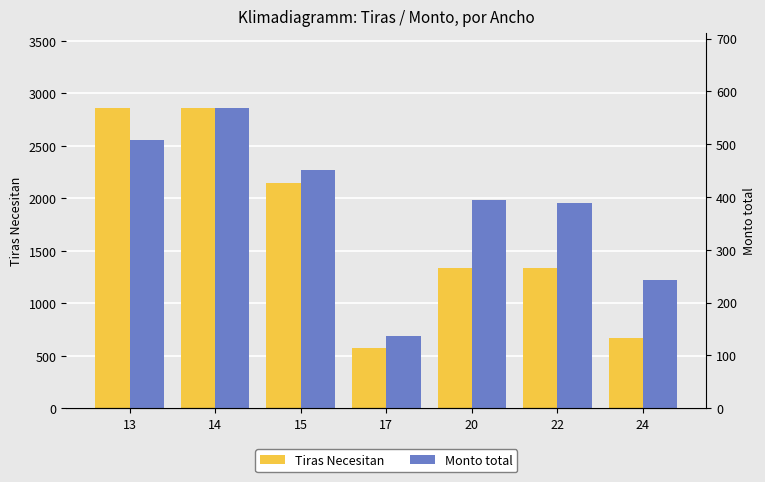

Which series has the widest spread of values?

Tiras Necesitan